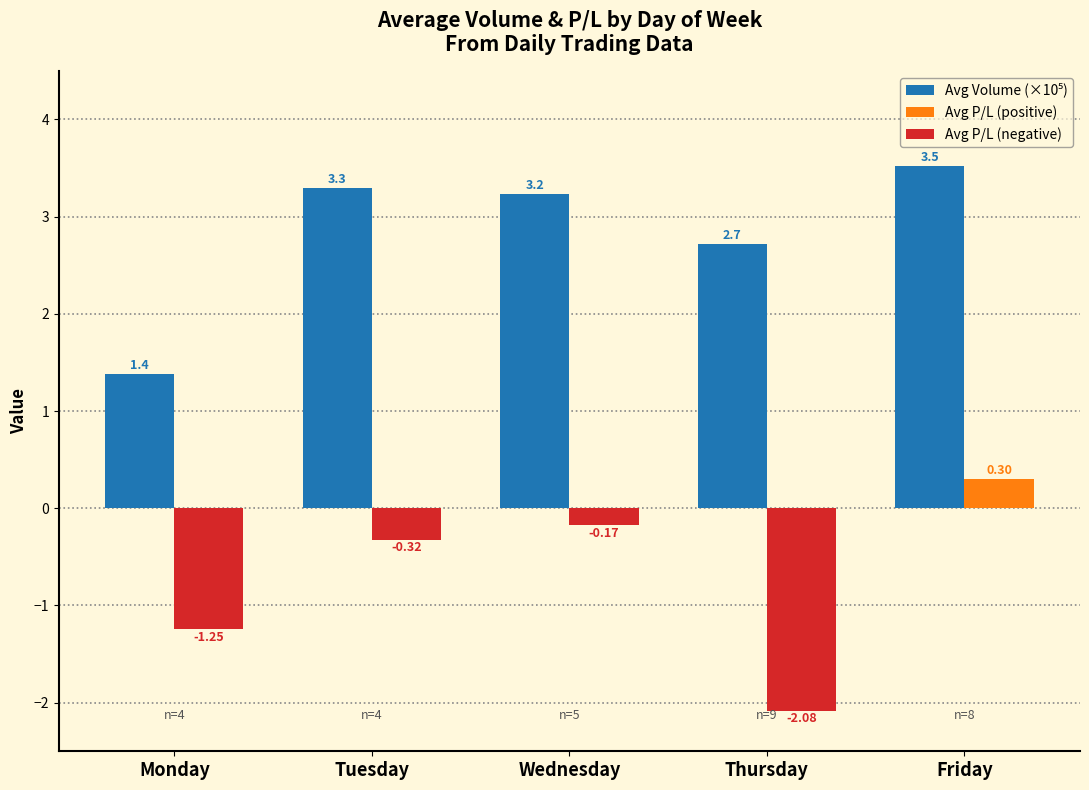

What is the sum of all Avg P/L (positive) values?

0.3